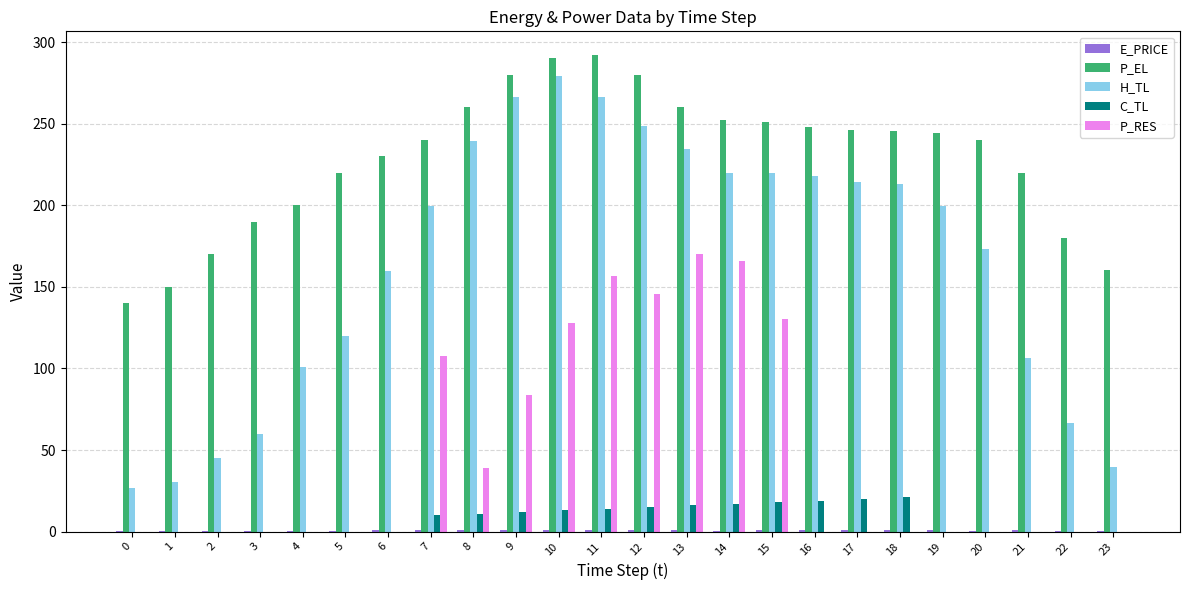

The P_EL series shows 290.0 at 10. True or false?

True